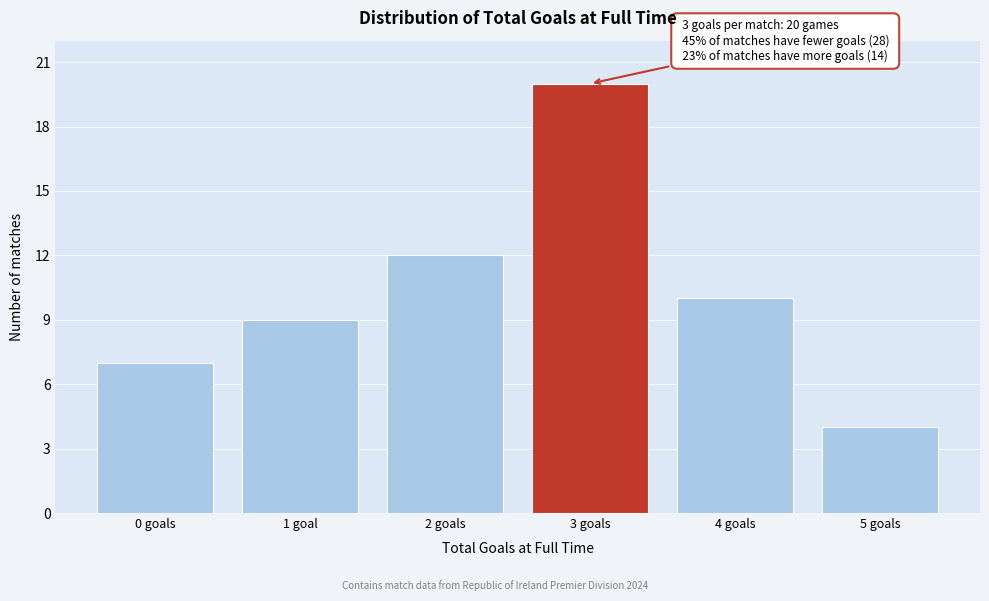

Reading left to right, extract all data points from this chart.

0 goals=7	1 goal=9	2 goals=12	3 goals=20	4 goals=10	5 goals=4